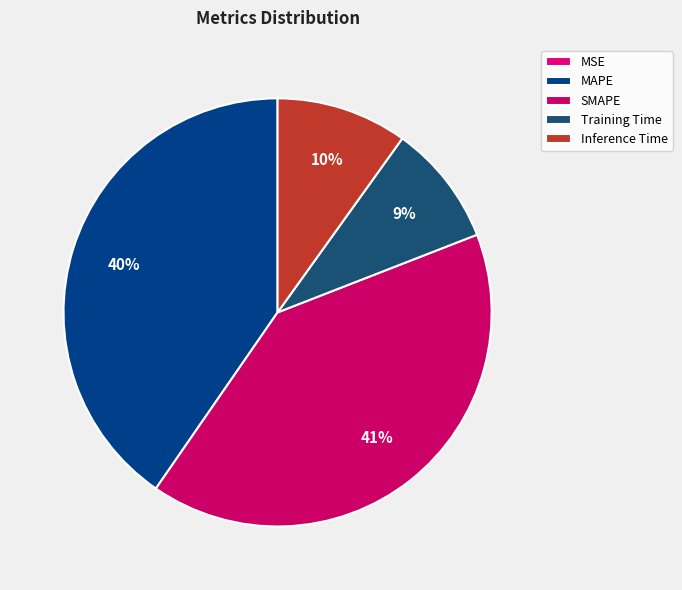

To the nearest percent, what is the difference between the MSE and Training Time slice percentages?

9%